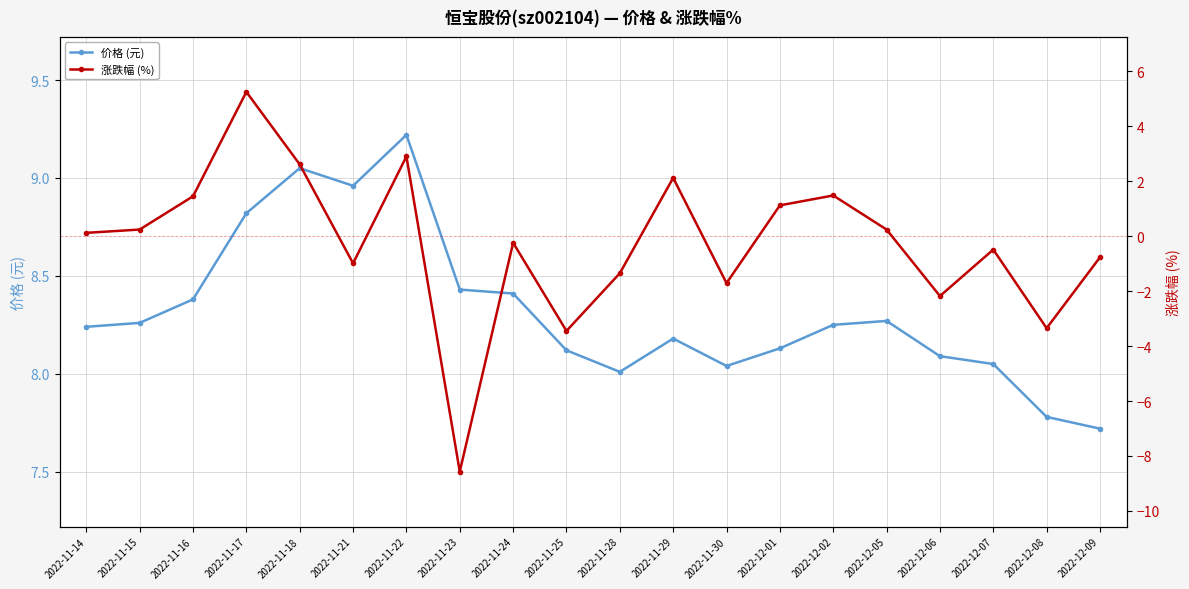

What is the value of the 价格 (元) point at the 10th from the left?

8.1